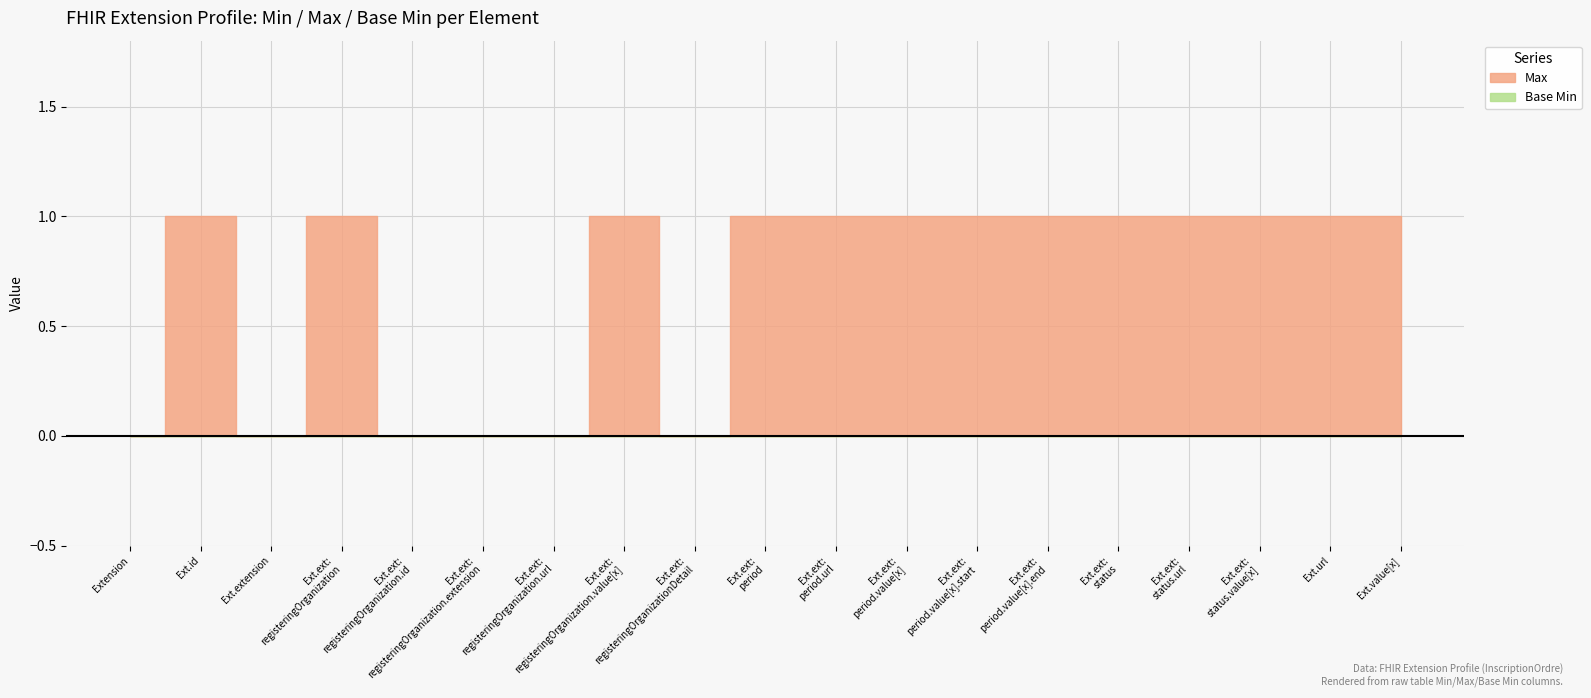

The value of Max at Extension.extension:period.value[x].end is 1. True or false?

True